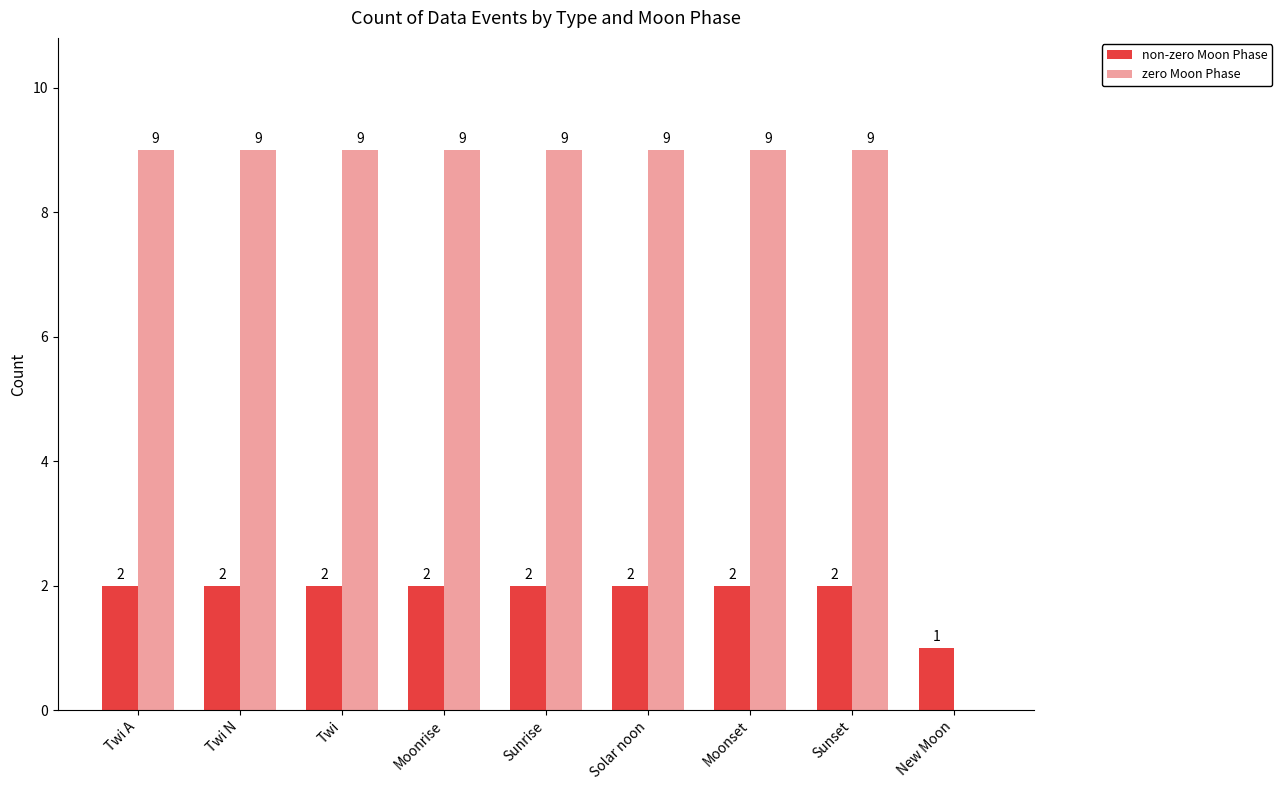

Count the zero Moon Phase values in the range 9 to 10.

8